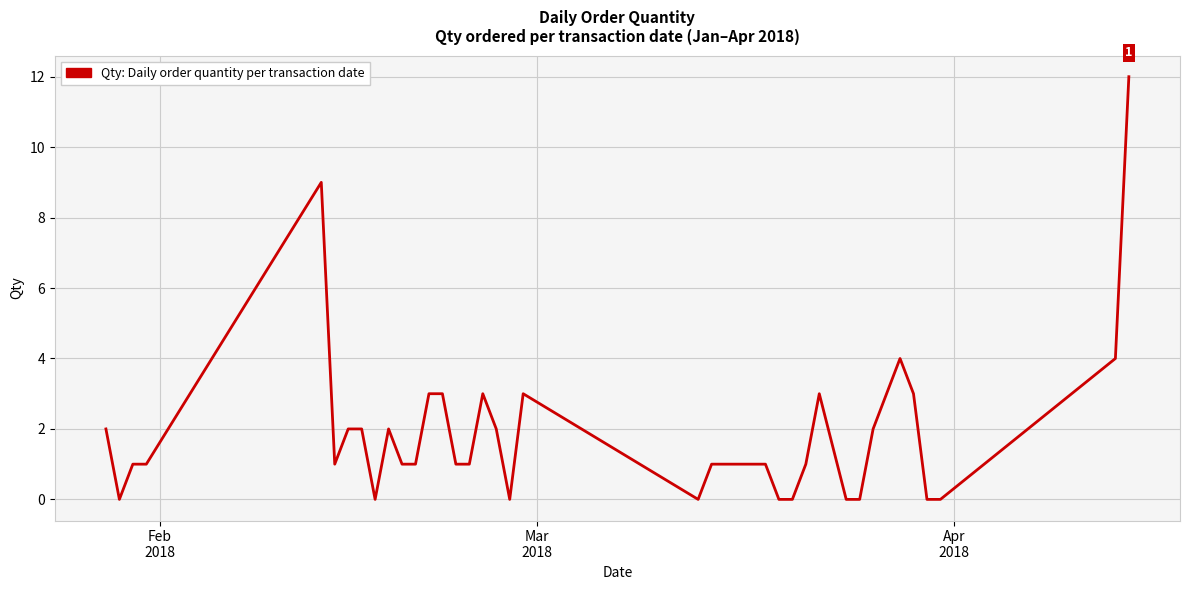

What is the maximum value shown in the chart?

12